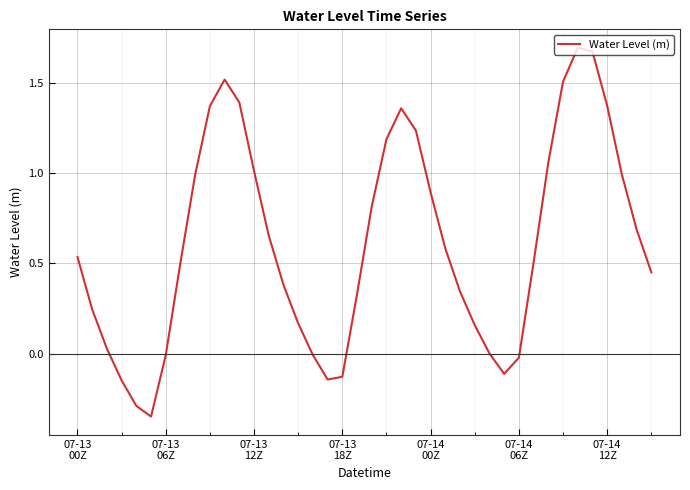

What is the difference between the maximum and minimum values?

2.0